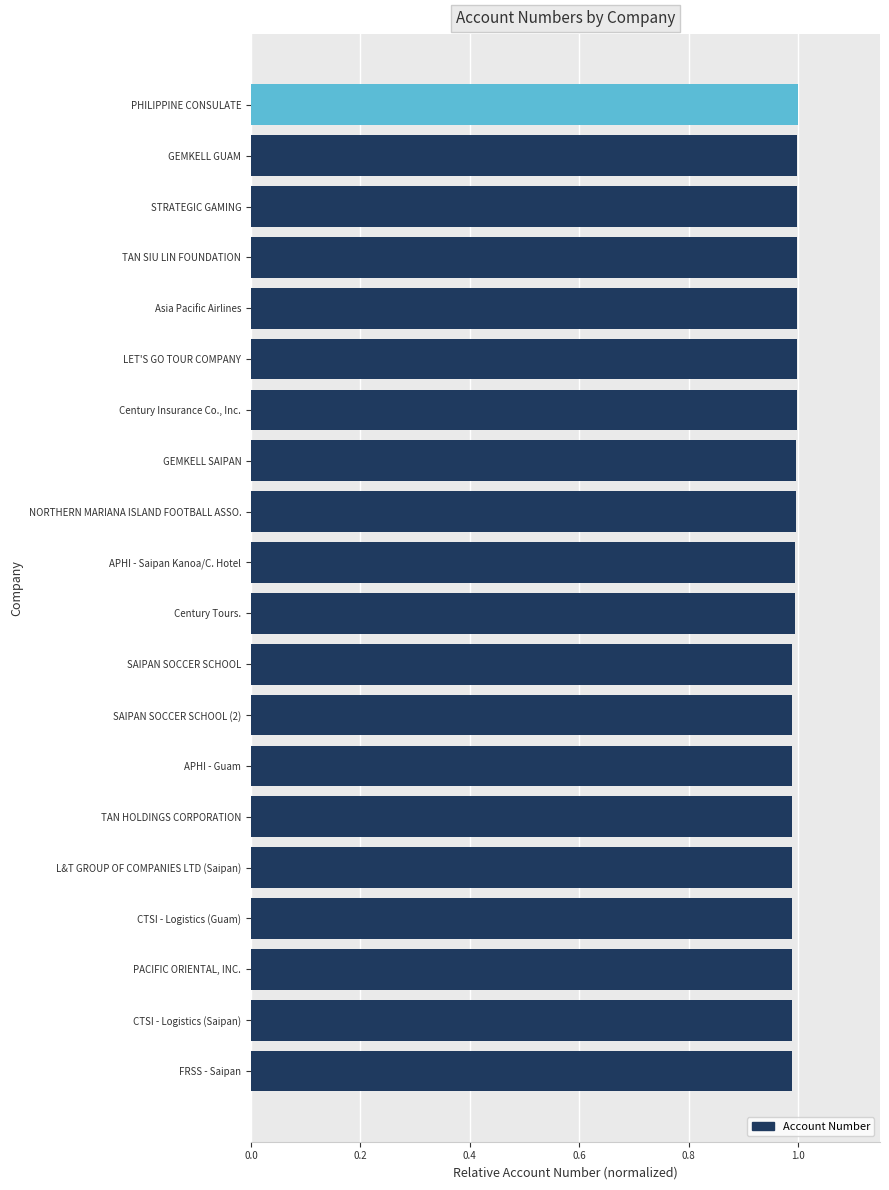

True or false: the data shows 1.0 at CTSI - Logistics (Guam).

True